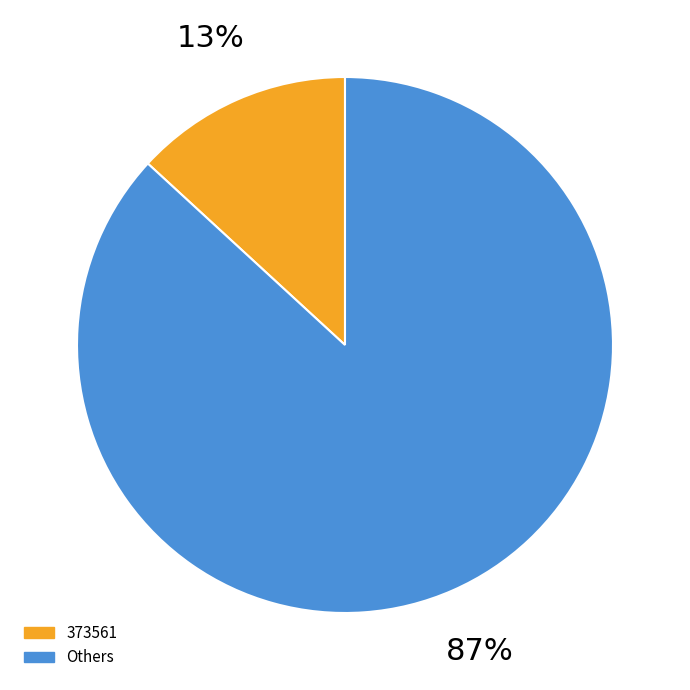

Is there any slice that represents more than half of the pie?

No